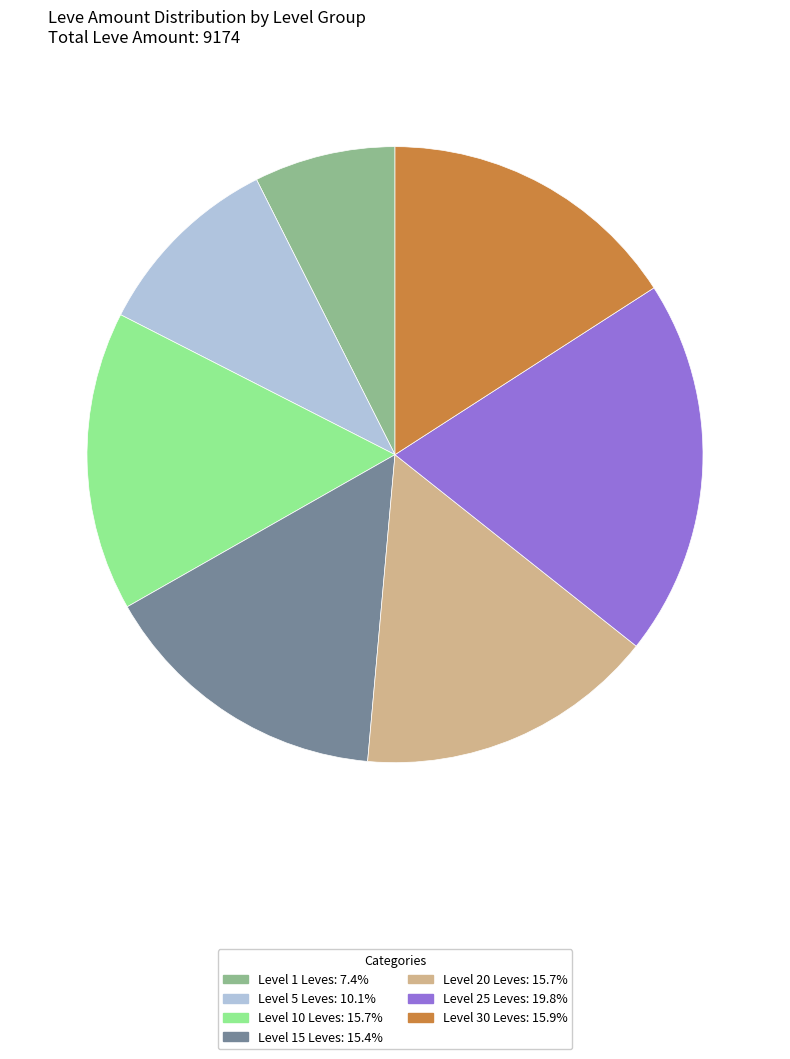

Does any single category account for the majority?

No